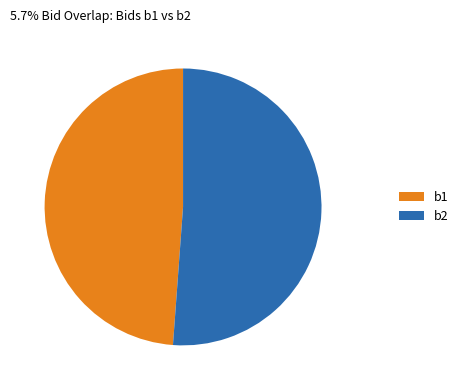

Between b2 and b1, which is larger?

b2